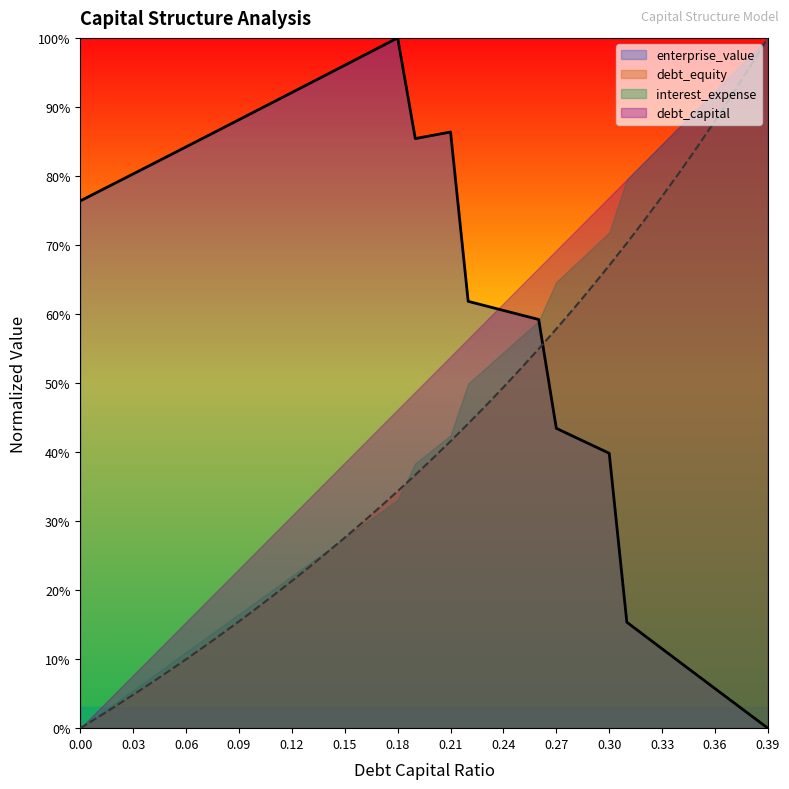

True or false: debt_capital has a value of 0.2 at 0.08.

False